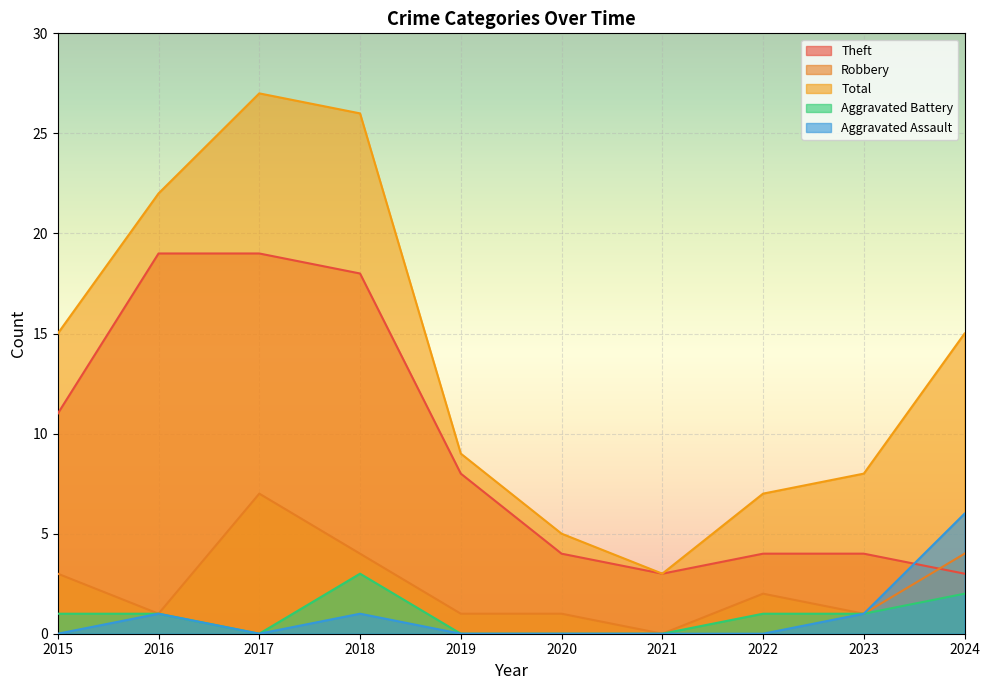

What is the greatest value displayed?

27